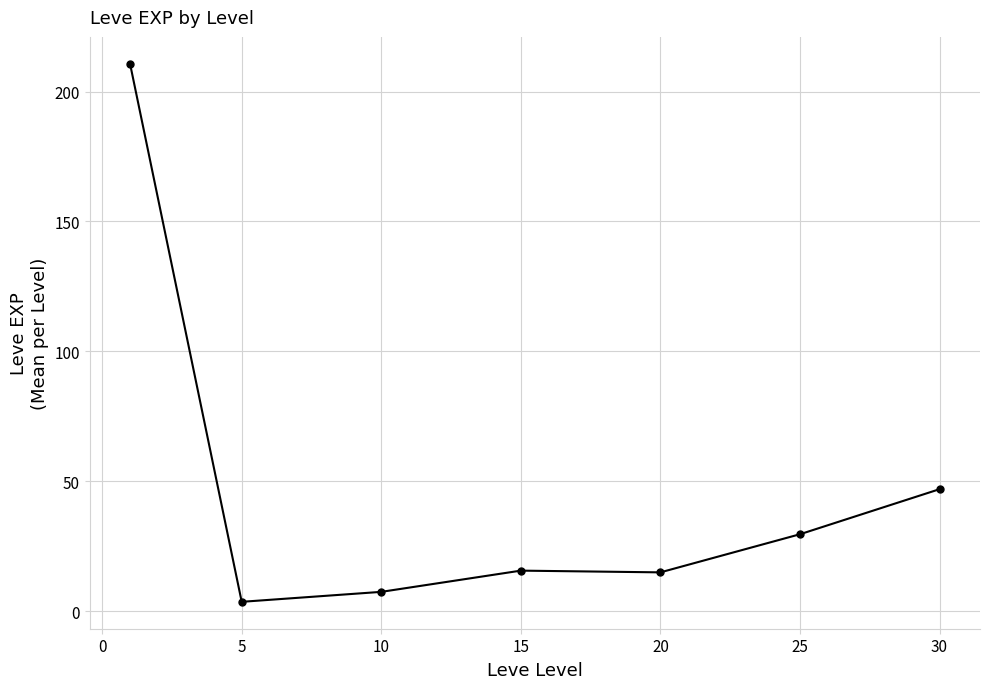

True or false: the data has more than 2 interior local peaks.

False